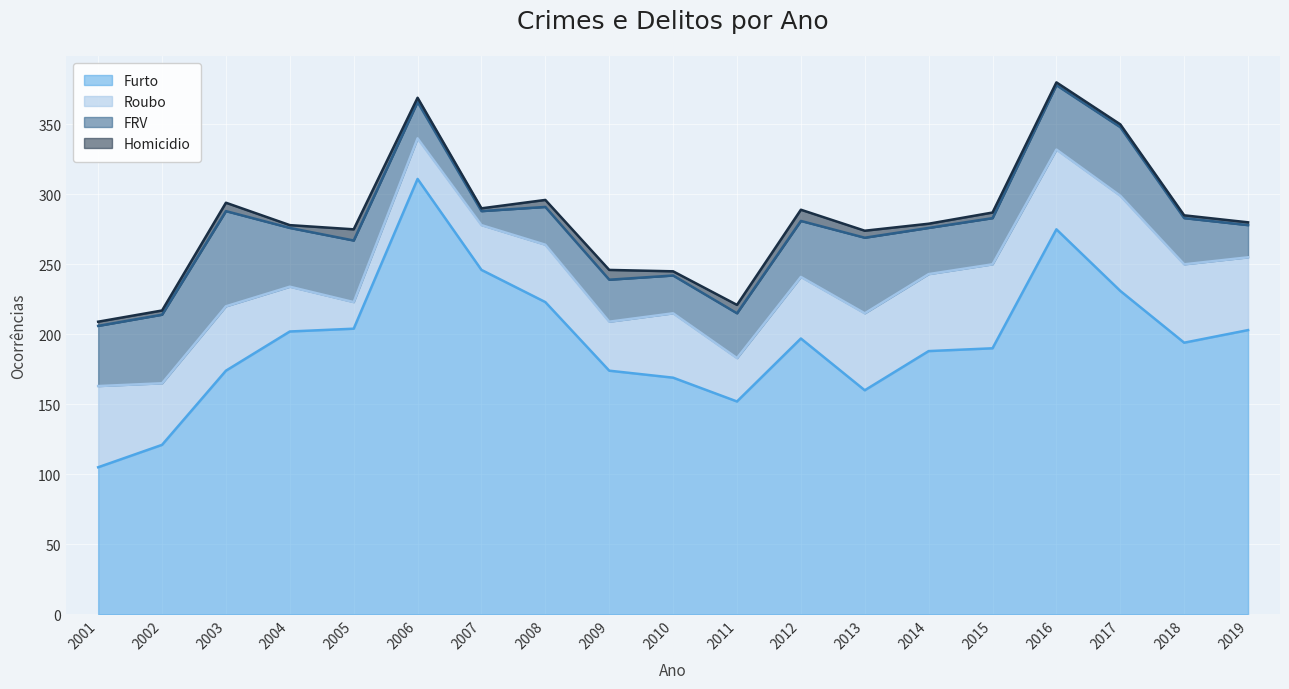

Which has a higher value, 2002 or 2017?

2017